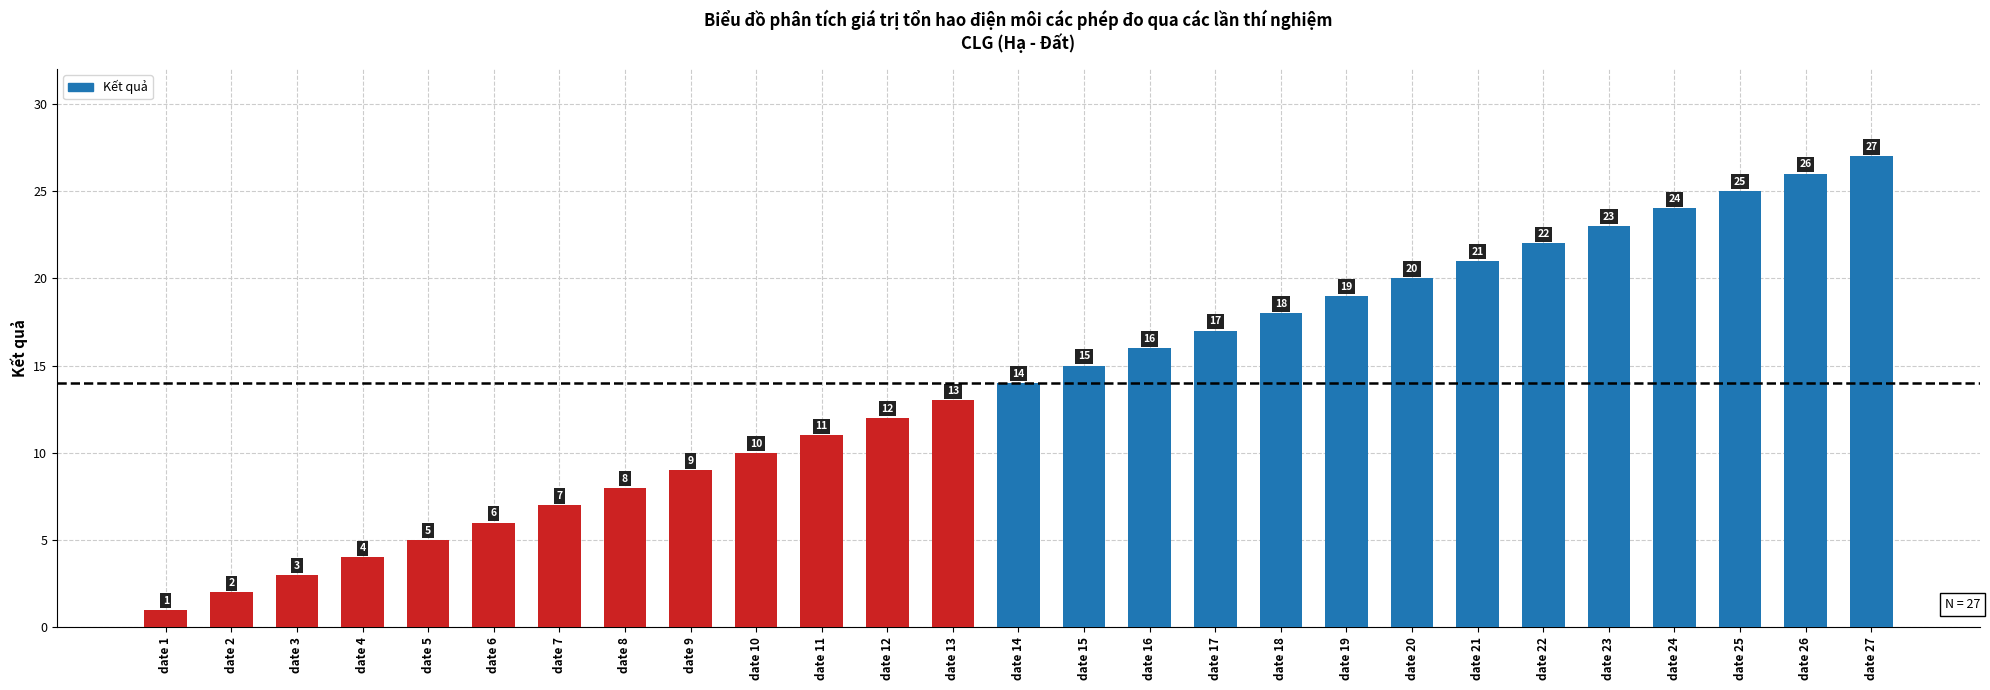

Where is the data nearest to the value 14?

date 14